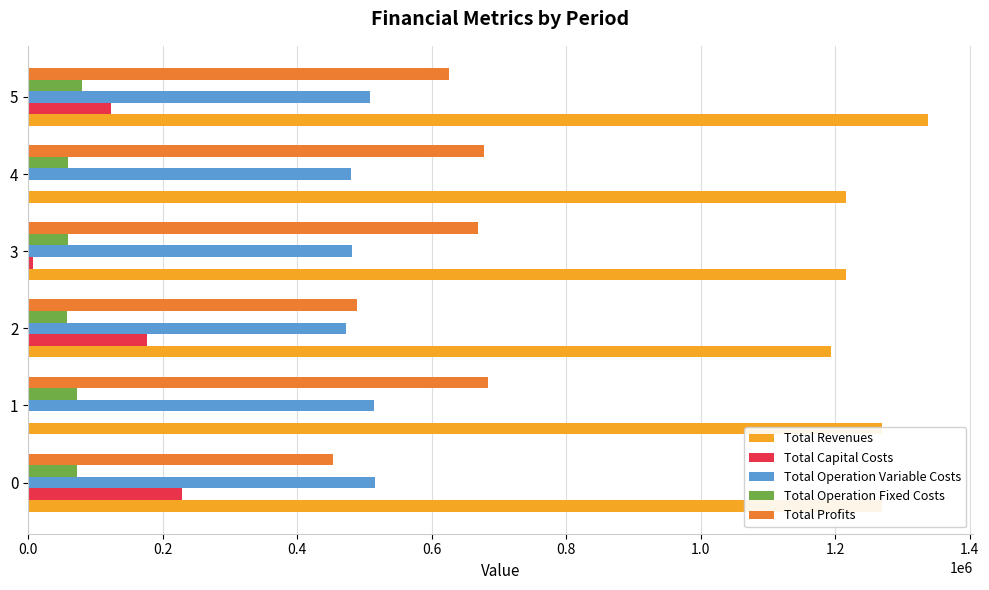

What is the total value across all series at 4?

2430811.5